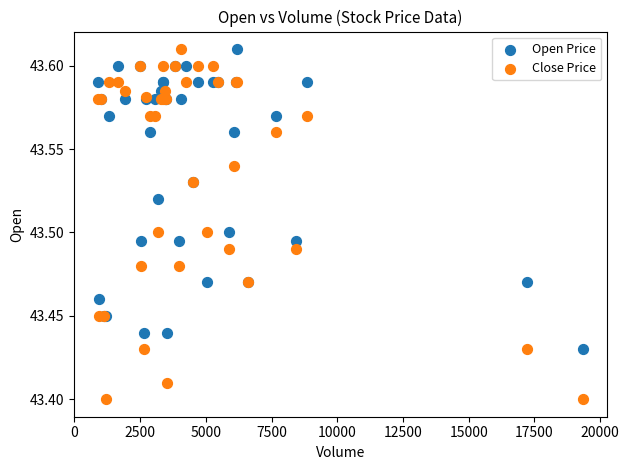

Which series has the largest Y range (max minus min)?

Close Price